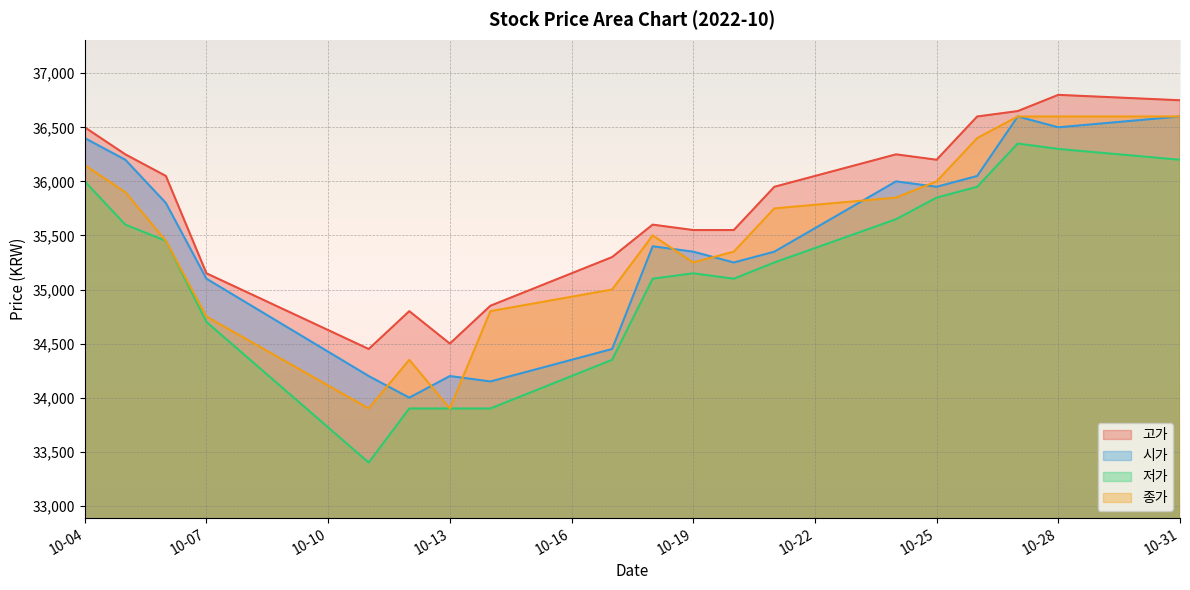

What is the difference between the second highest and second lowest values in the 저가 series?

2400